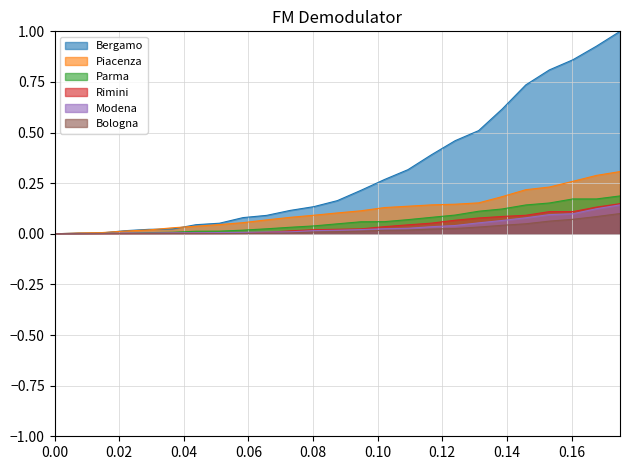

What is the difference between the maximum and minimum values in the Bologna series?

0.1